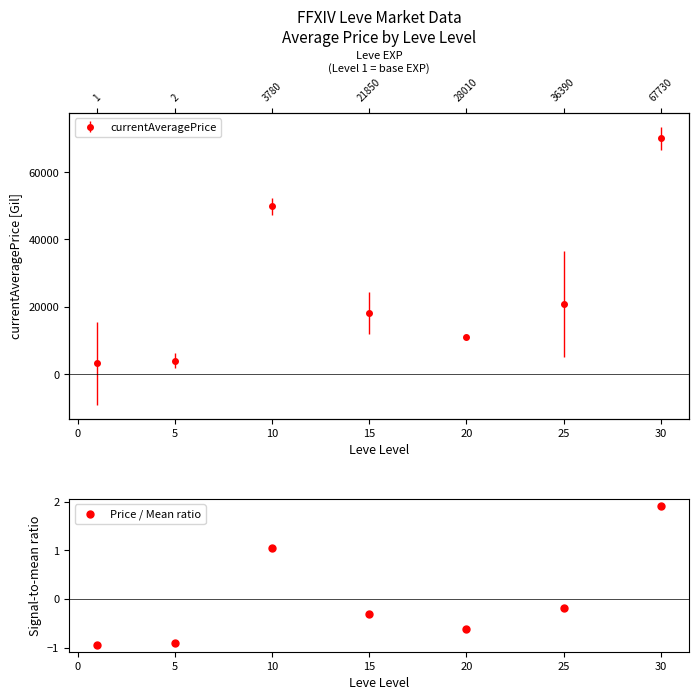

Which has a higher value, 5 or −5?

5